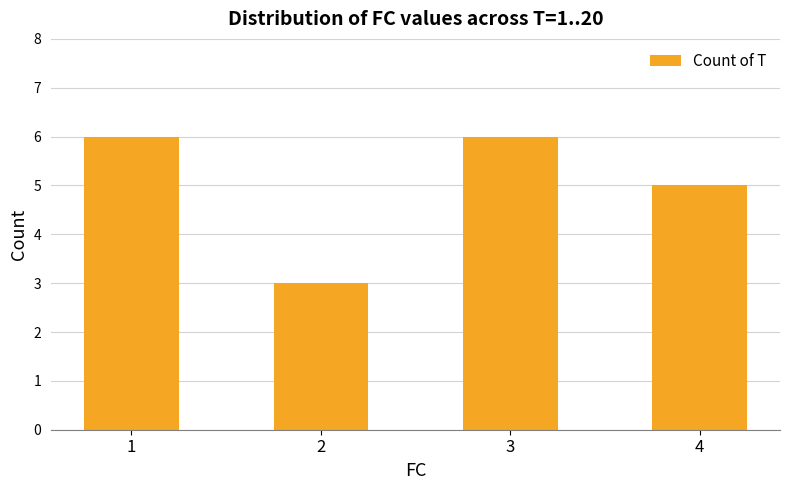

What is the difference between the second highest and second lowest values?

1